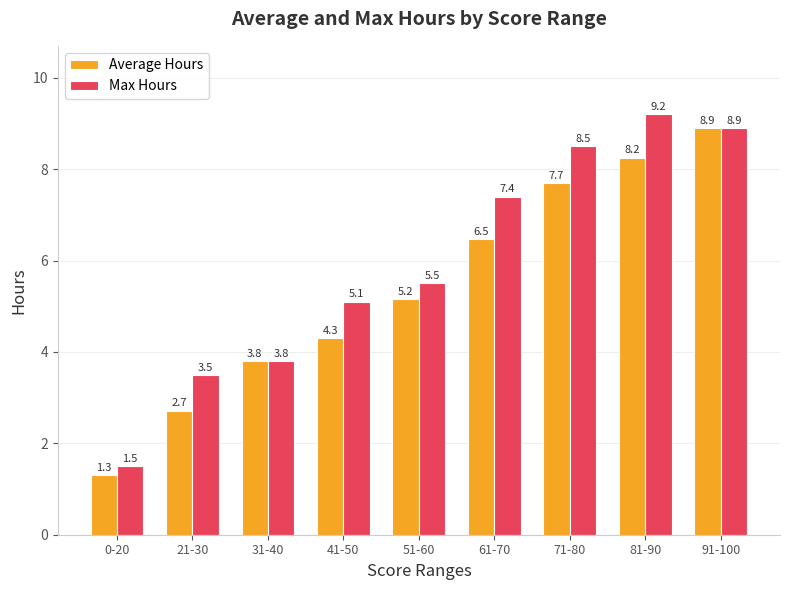

What is the label of the 1st bar from the right?

91-100